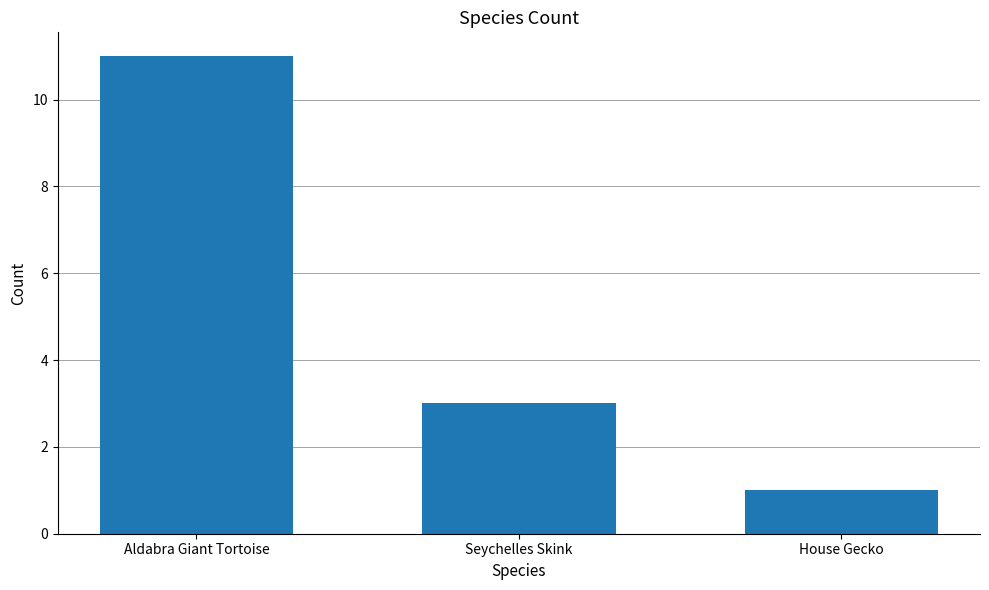

Reading left to right, what are all the values shown in this chart?

11	3	1